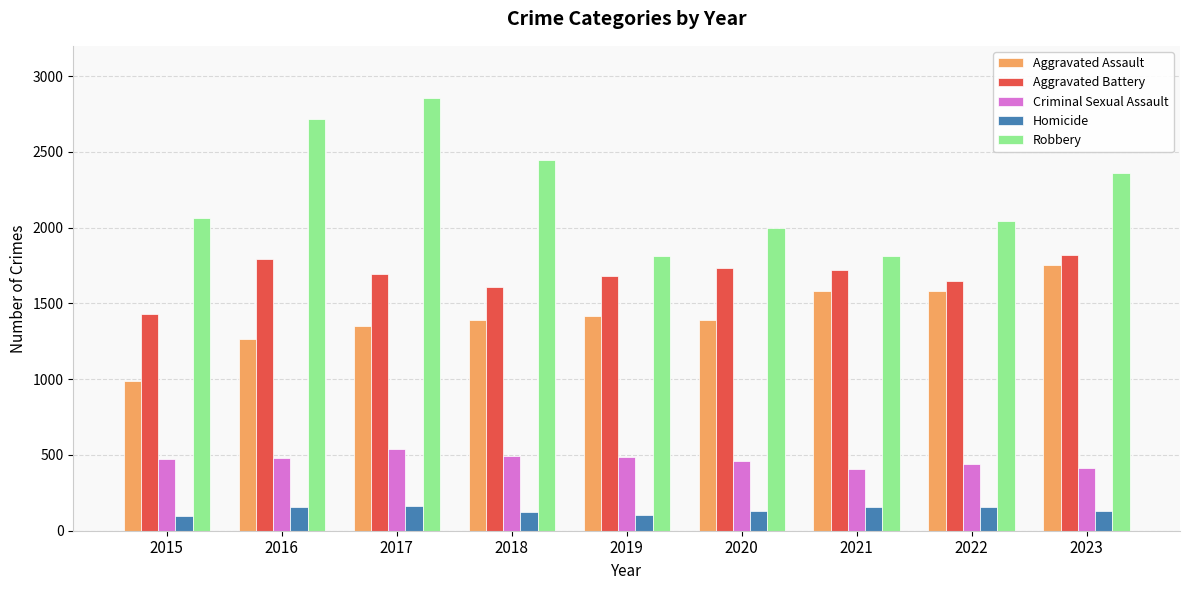

What is the difference between the Aggravated Assault values at 2021 and 2015?

595